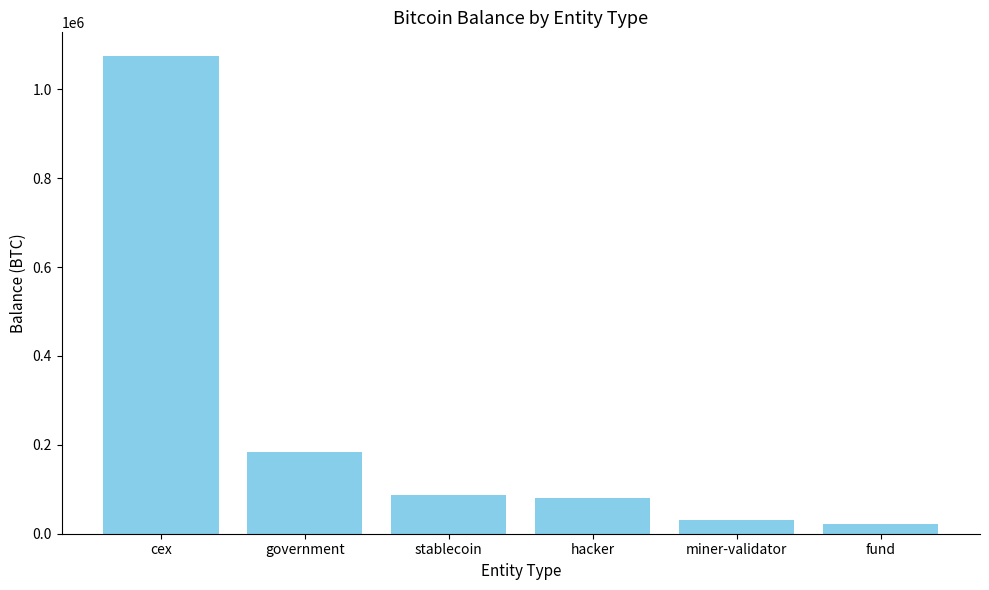

Reading right to left, what are all the values shown in this chart?

fund=22468.7	miner-validator=31643.4	hacker=79957.3	stablecoin=86335.5	government=183315.0	cex=1074457.9